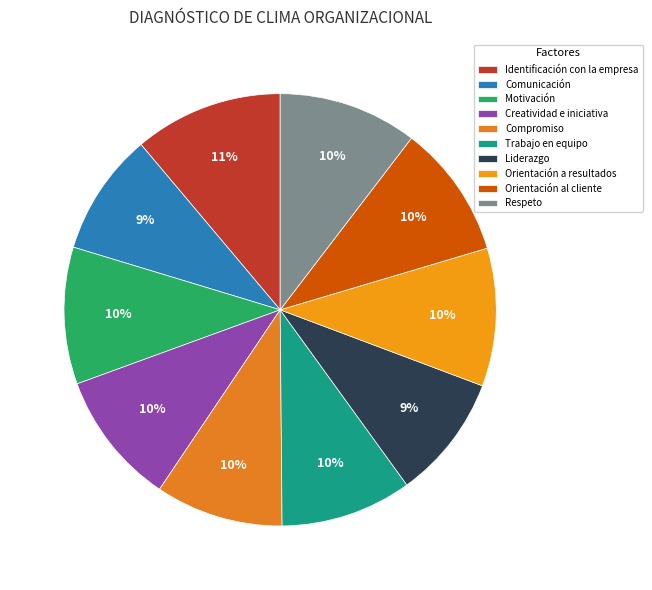

Count the number of slices in the pie.

10